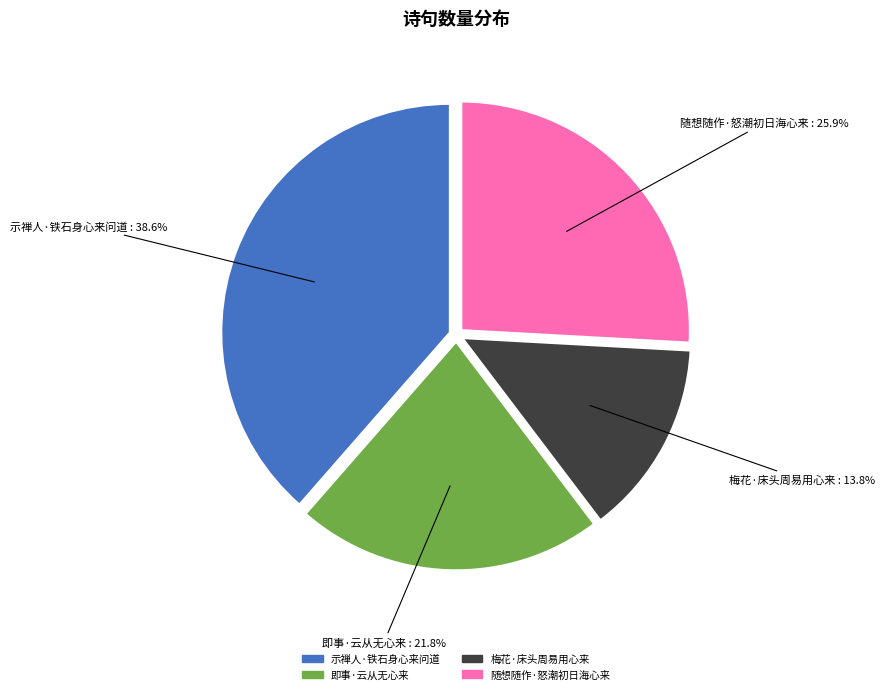

What percentage is NOT represented by 梅花·床头周易用心来?

86.2%